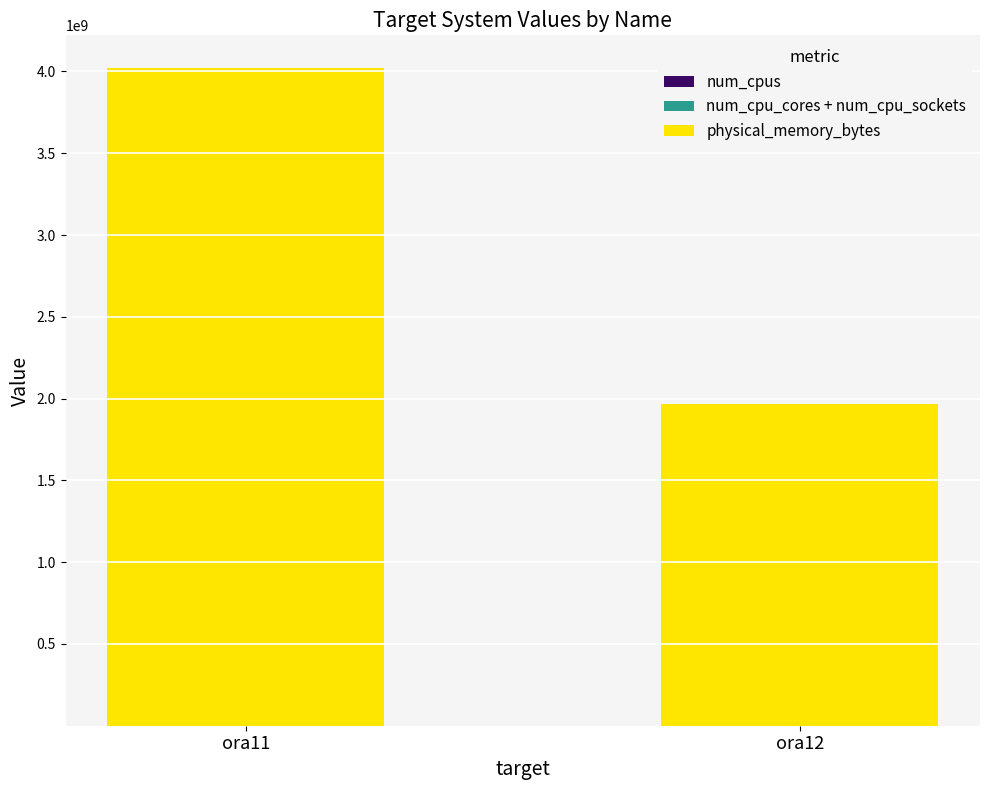

Count the number of categories in the chart.

2